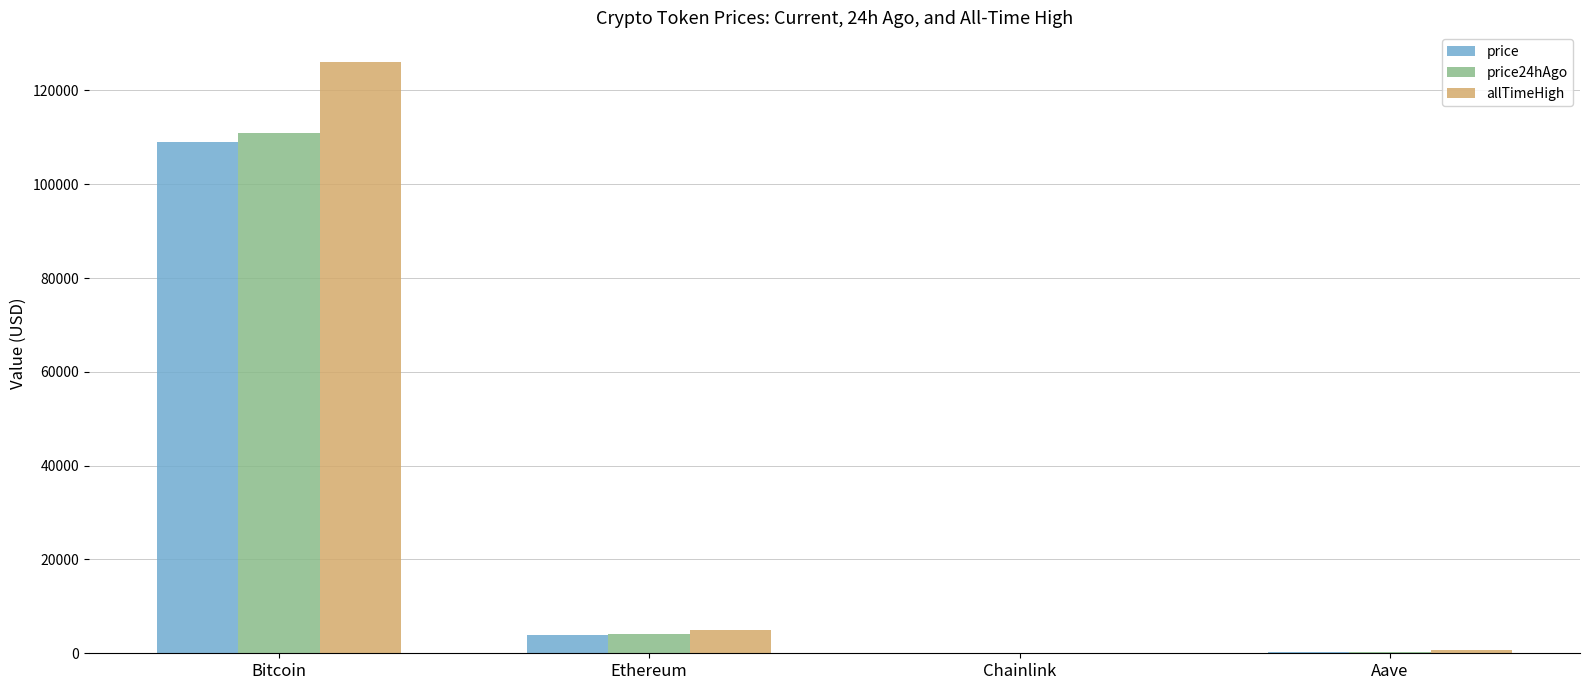

Is the value of price24hAgo at Bitcoin greater than the value of allTimeHigh at Chainlink?

Yes